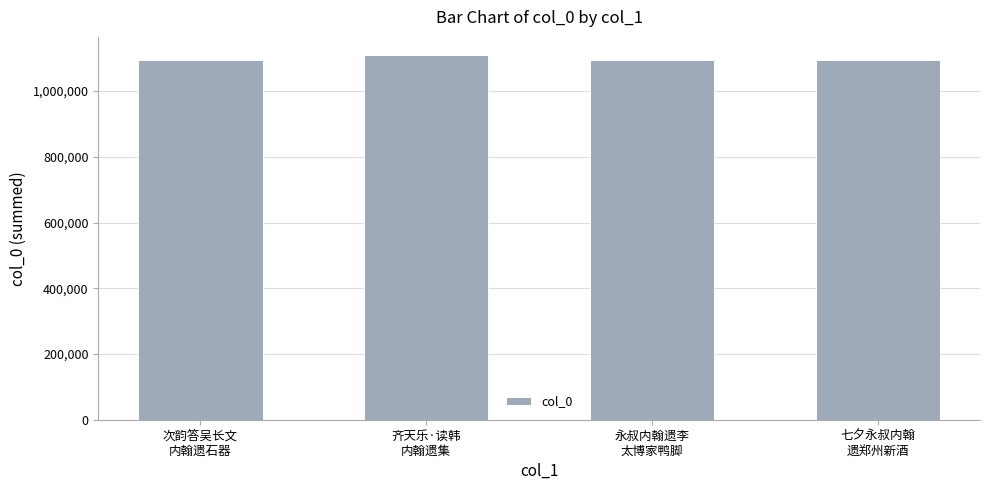

What is the average value?

1098928